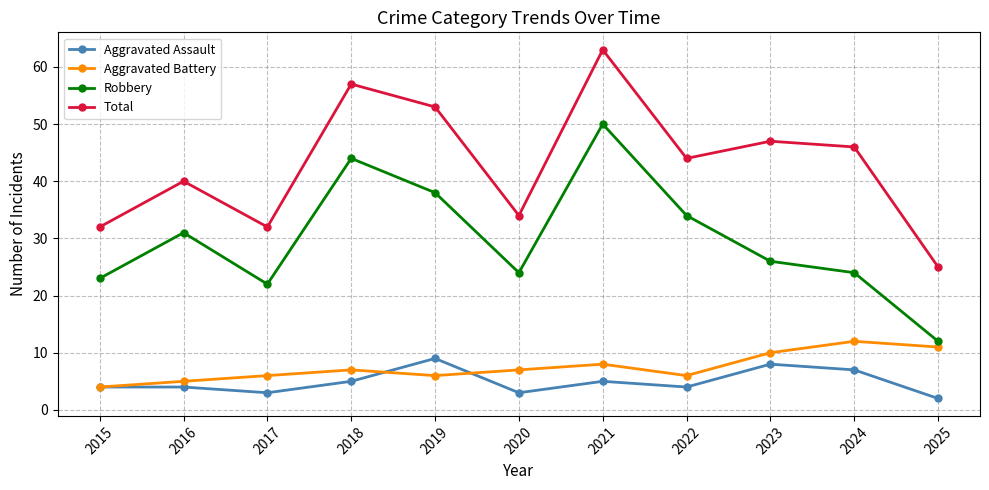

What is the difference between the highest and lowest values at 2015?

28